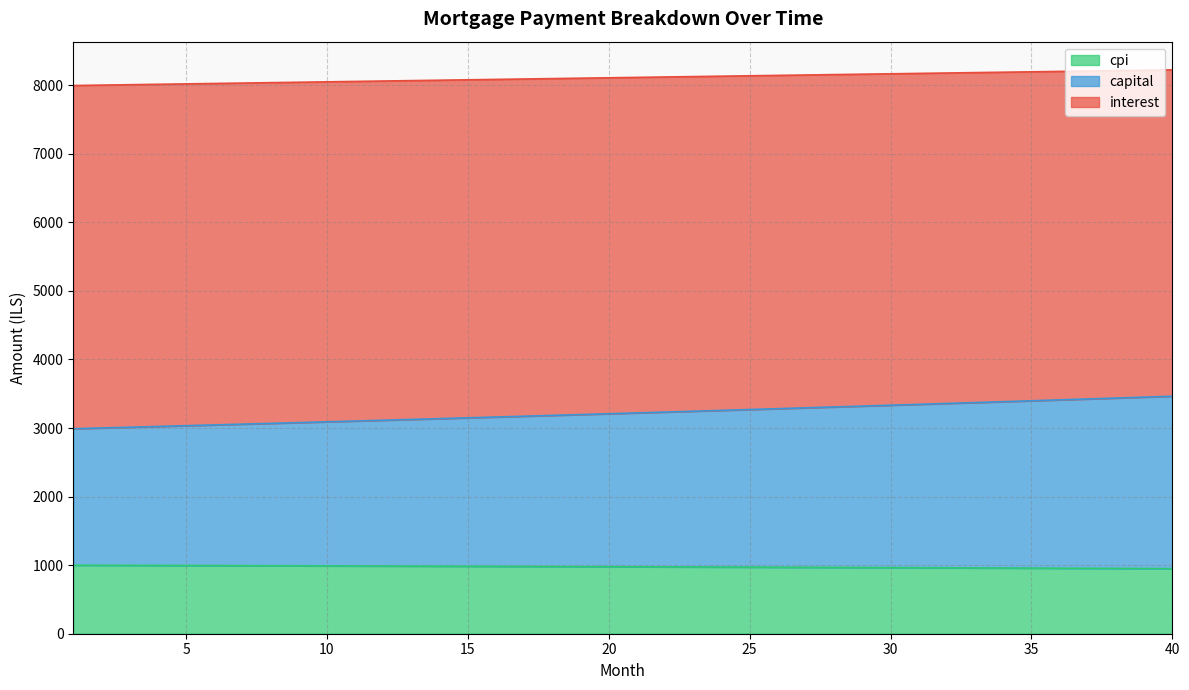

How many lines are shown in the chart?

3